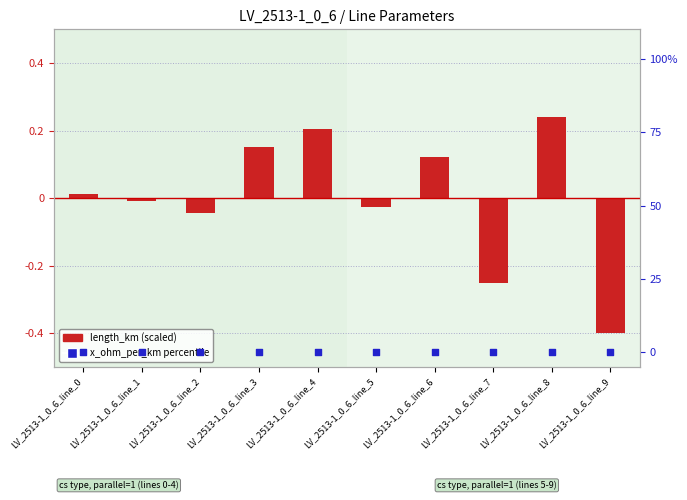

What are all the series names shown in the legend?

length_km (scaled), x_ohm_per_km percentile